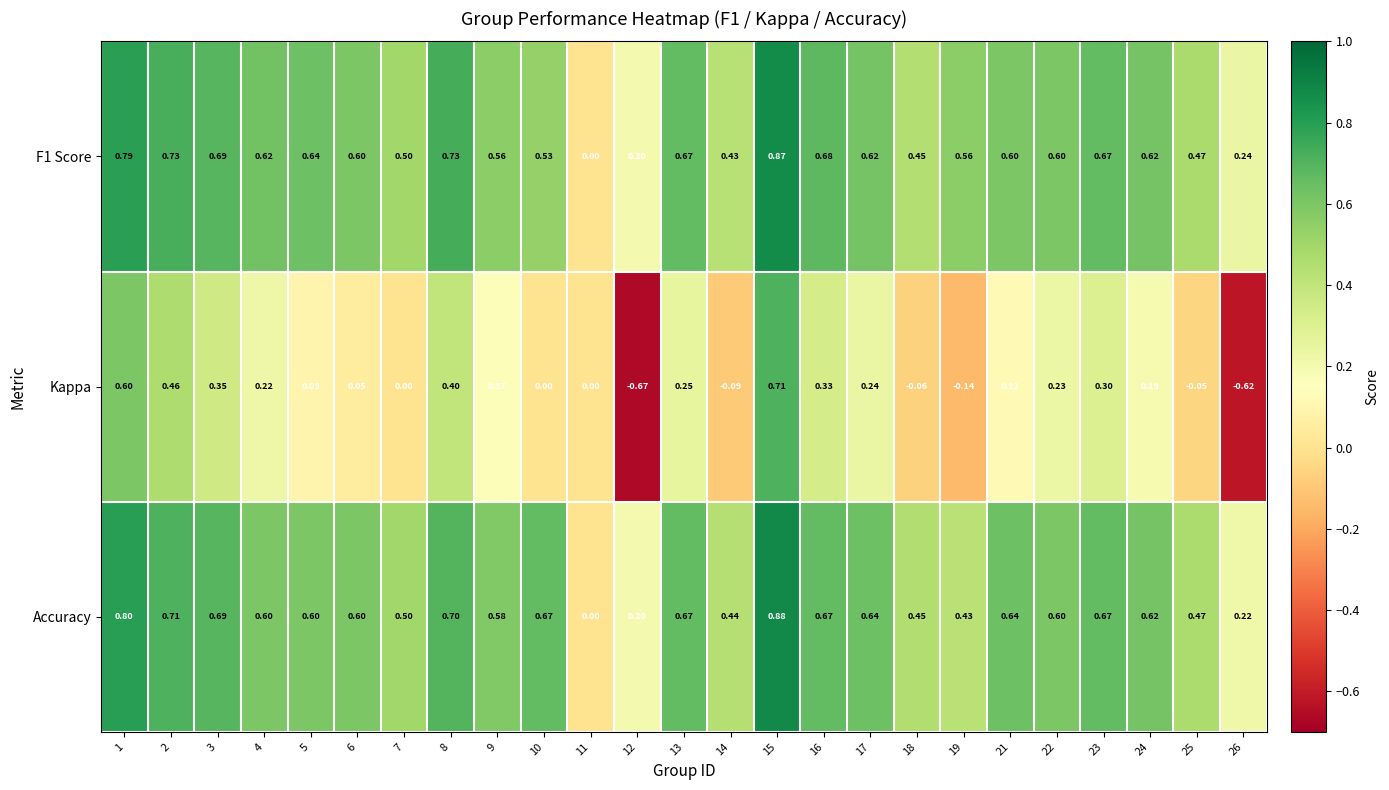

Which series changed the most between 4 and 8?

Kappa